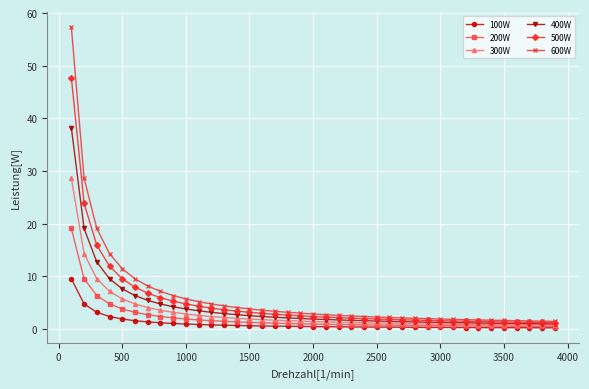

Which series has the widest spread of values?

600W